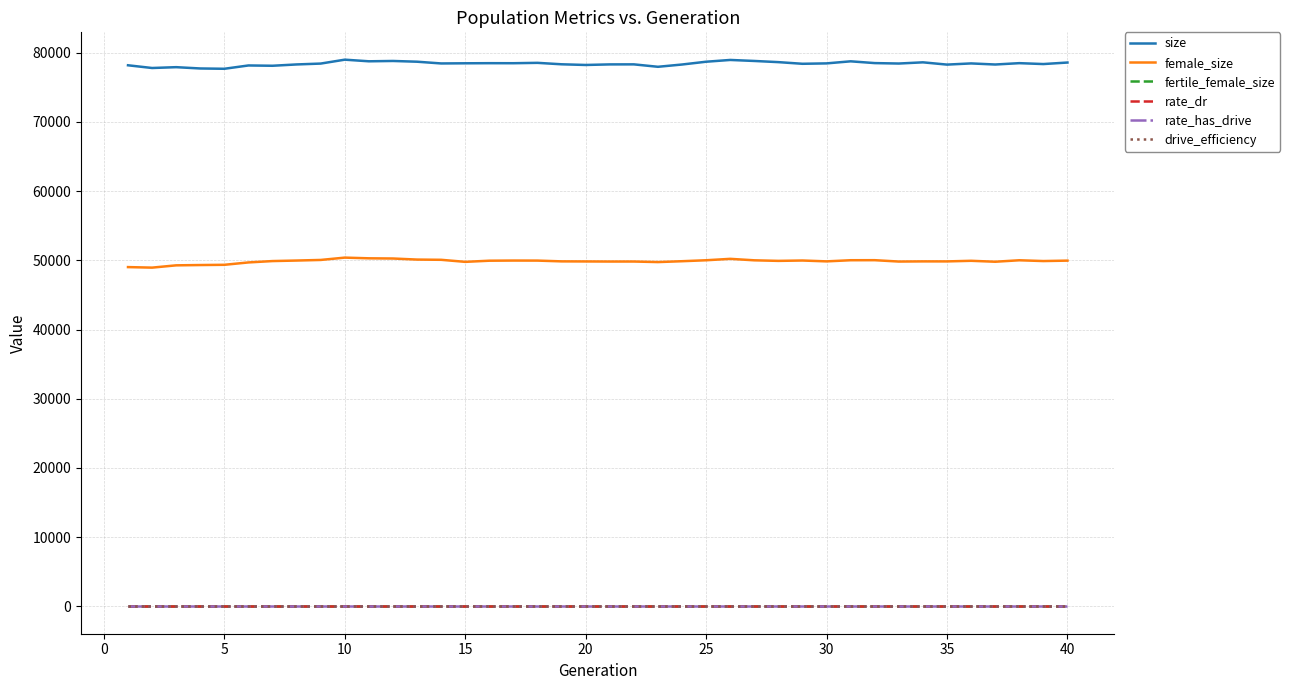

Does the chart display data point markers on the line(s)?

No